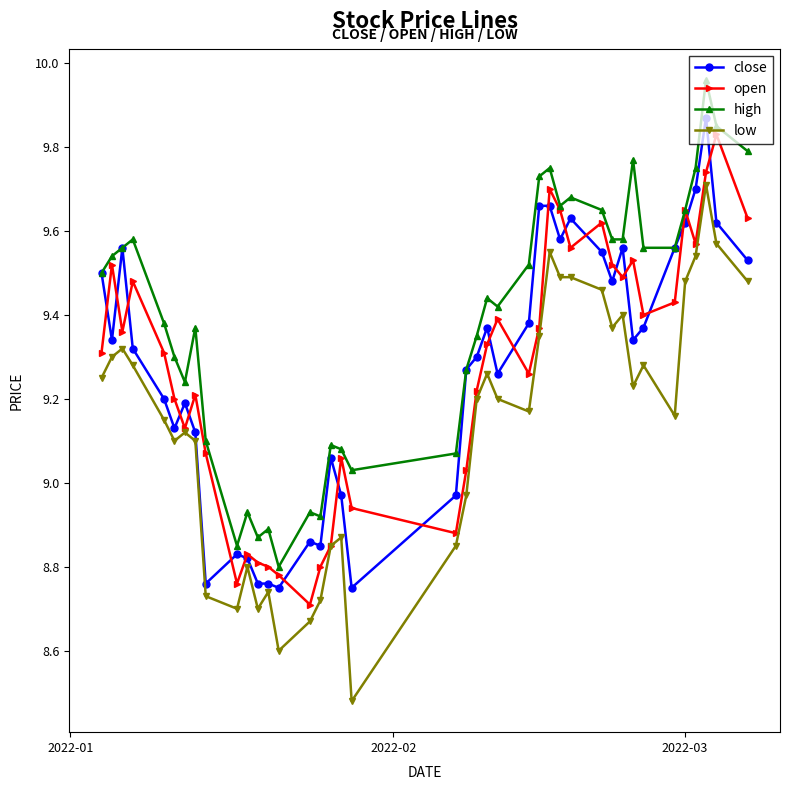

At how many categories does at least one series exceed 9?

33